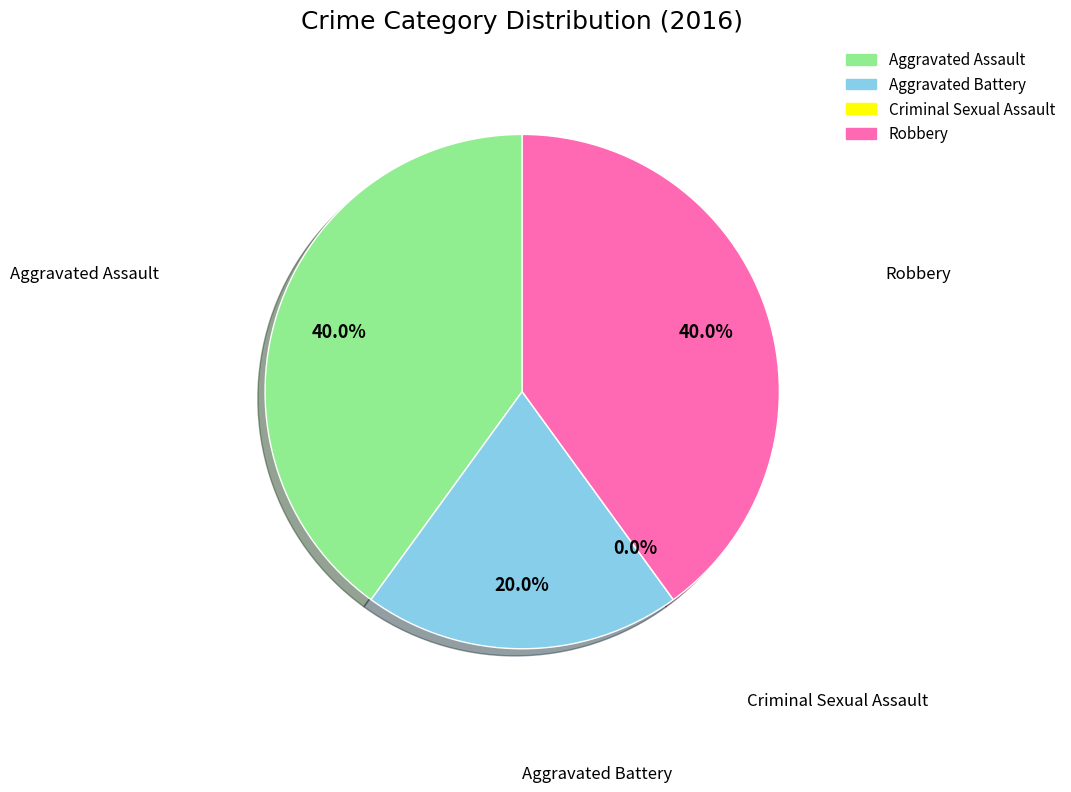

How many slices are in this pie chart?

4